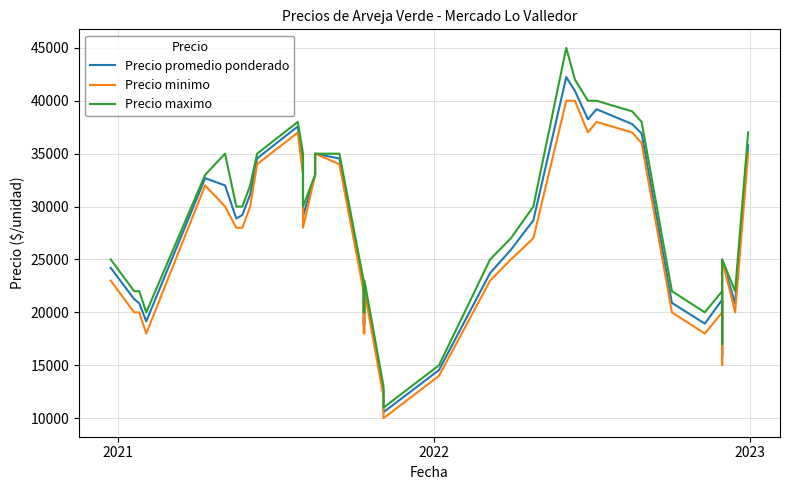

What is the value of the Precio promedio ponderado point at the 4th from the left?

19150